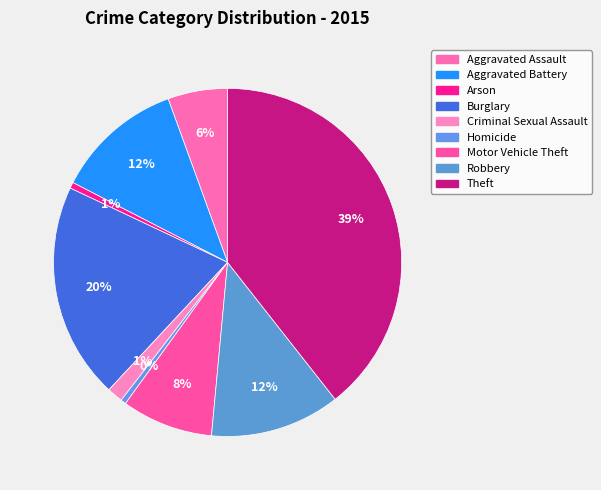

What is the smallest slice in the pie chart?

Homicide